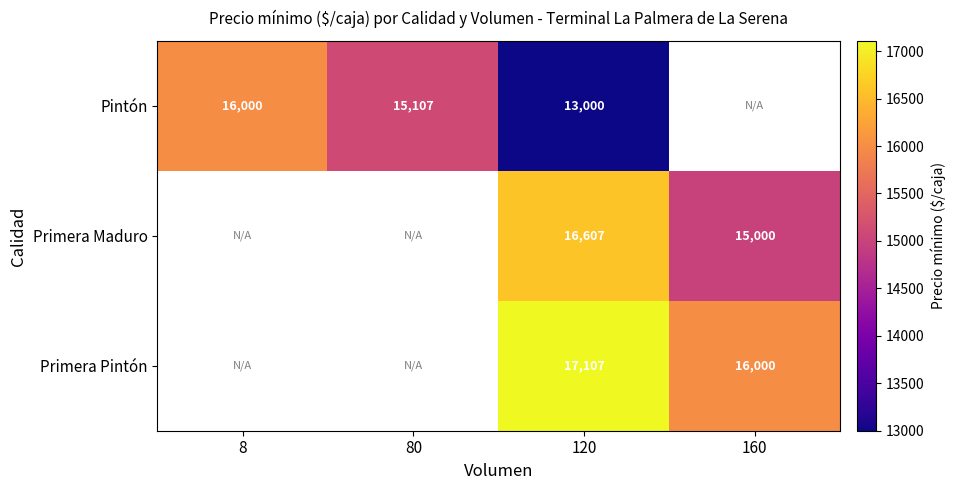

Is it true that Pintón equals 7965 at 120?

False